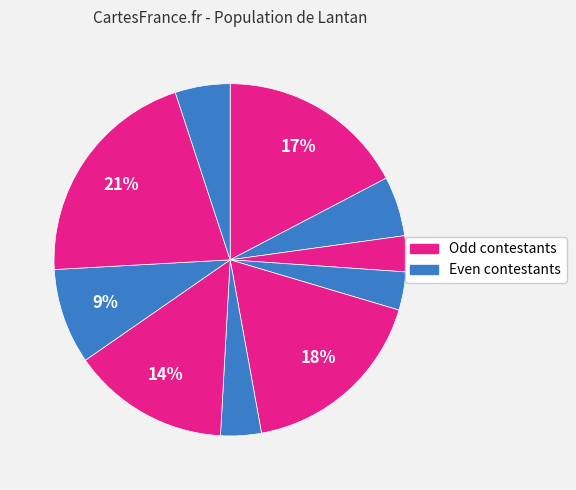

How many slices are in this pie chart?

10